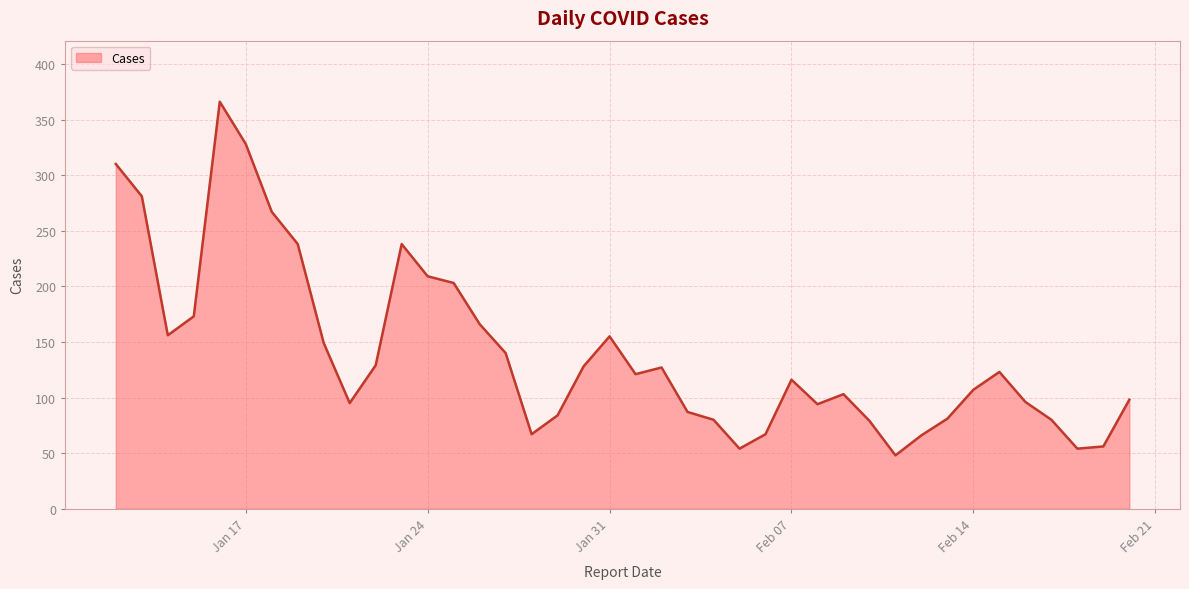

How many interior local valleys (lower than both neighbors) does the data have?

8